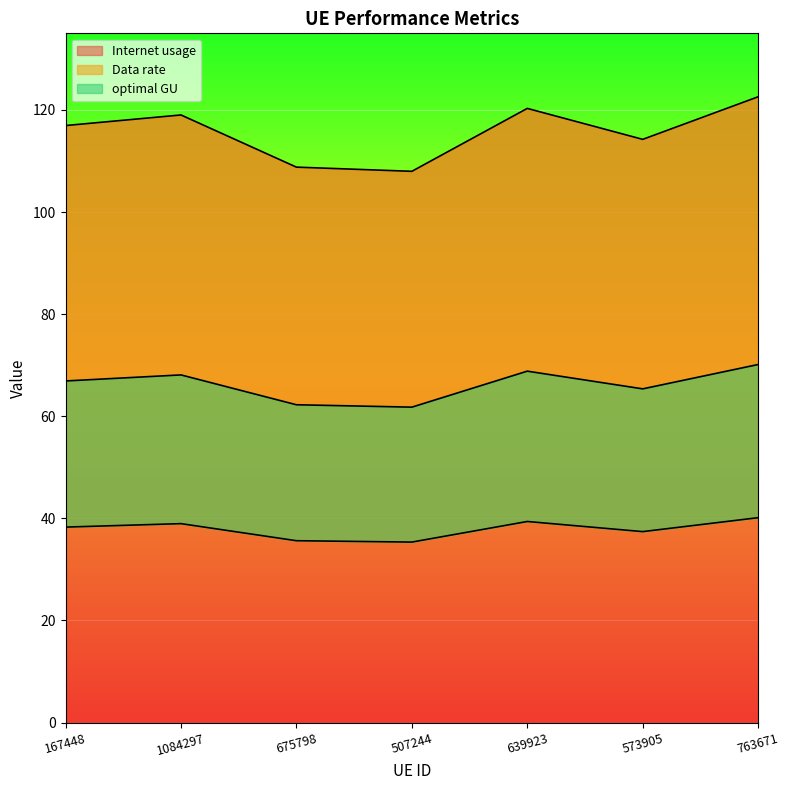

What is the lowest value of the Internet usage series?

108.0